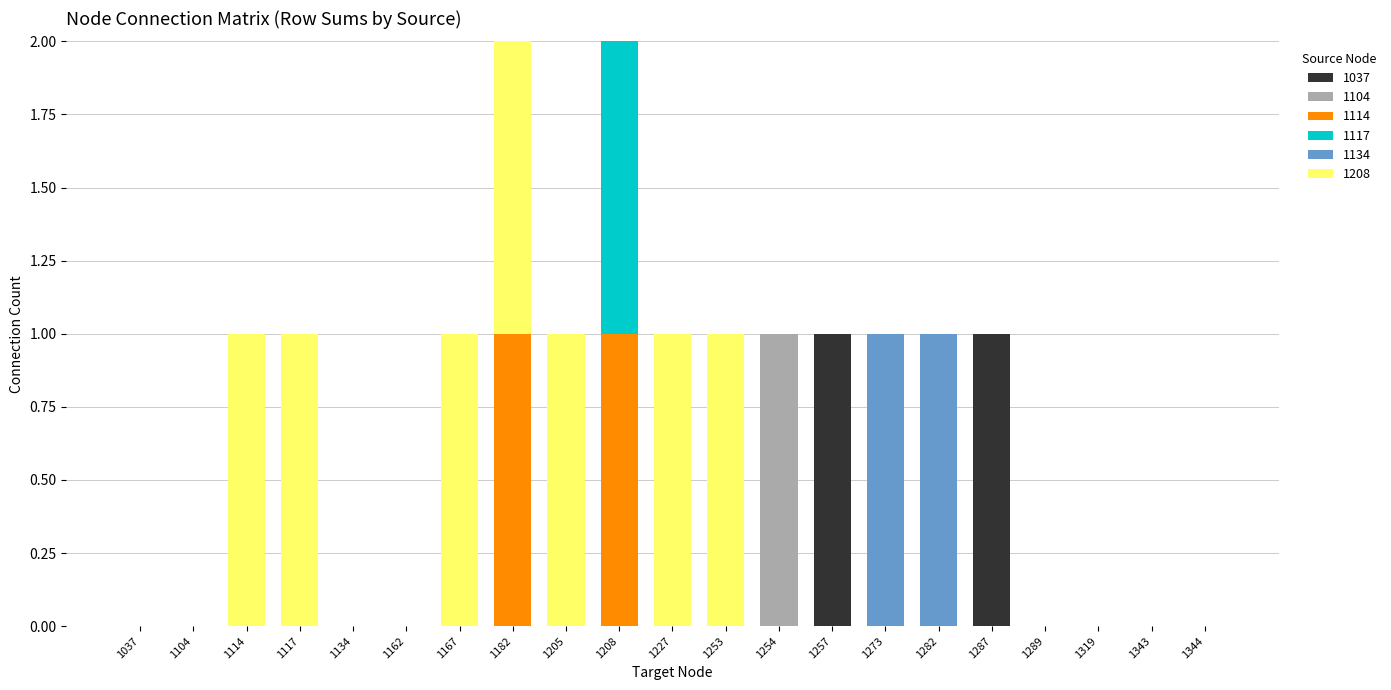

The value of 1037 at 1343 is -1. True or false?

False